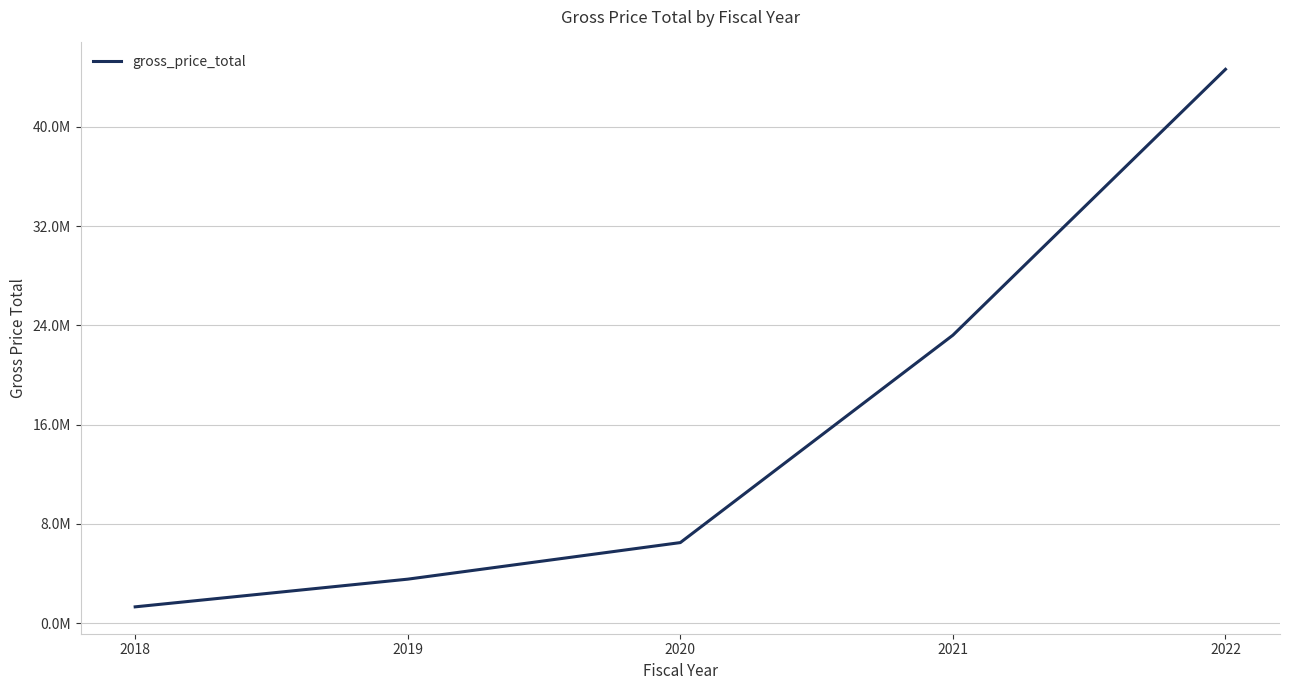

What is the value of the 2nd point from the left?

3555079.0